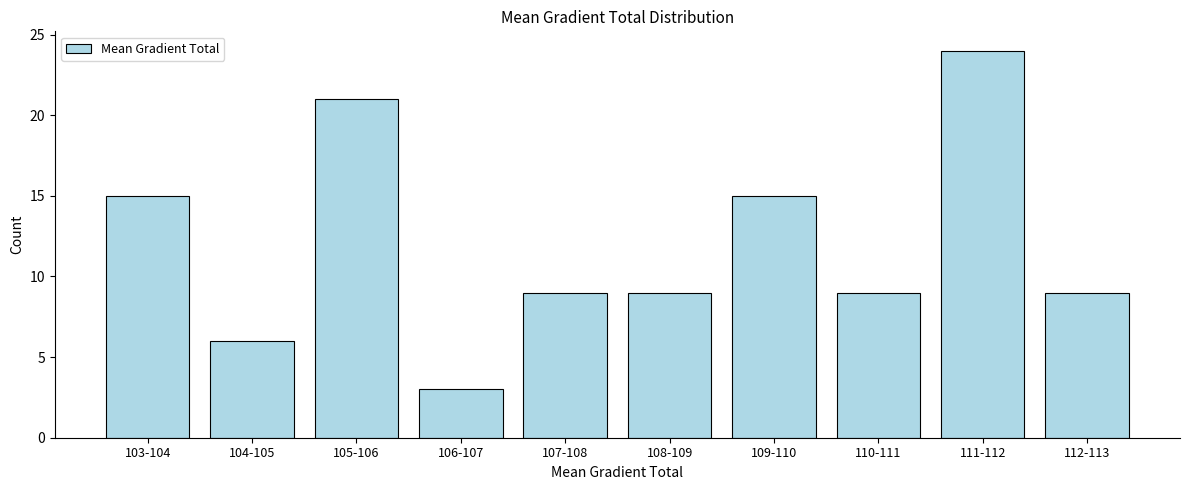

Reading right to left, transcribe all the data shown in this chart.

9	24	9	15	9	9	3	21	6	15